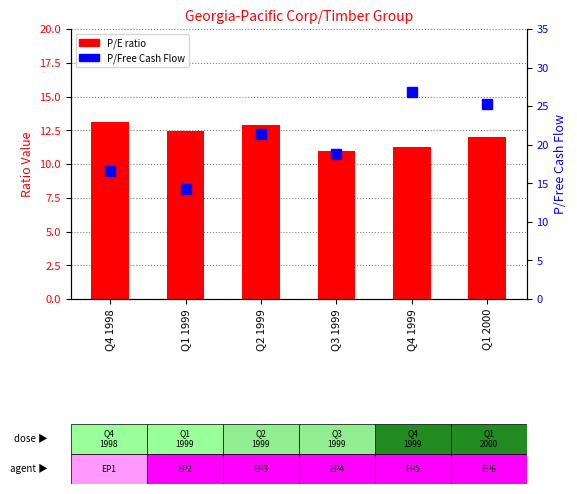

Which label corresponds to the smallest value in the chart?

Q3 1999